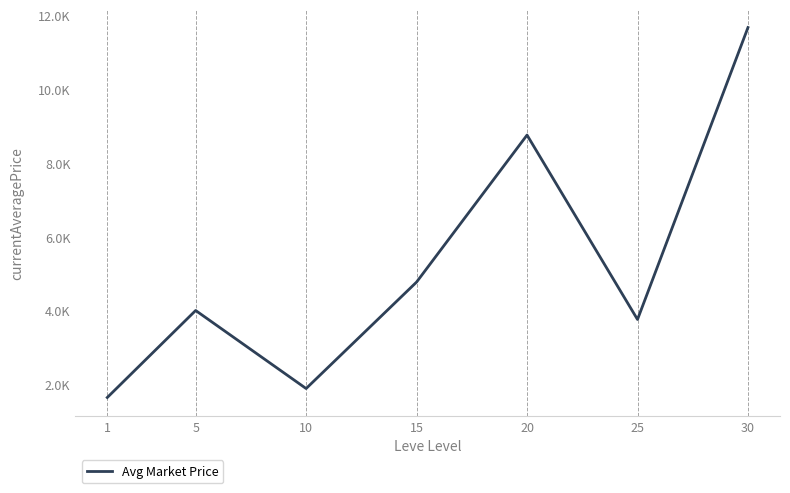

Reading left to right, what are all the values shown in this chart?

1642.4	4000.0	1885.5	4770.4	8753.6	3756.6	11666.7